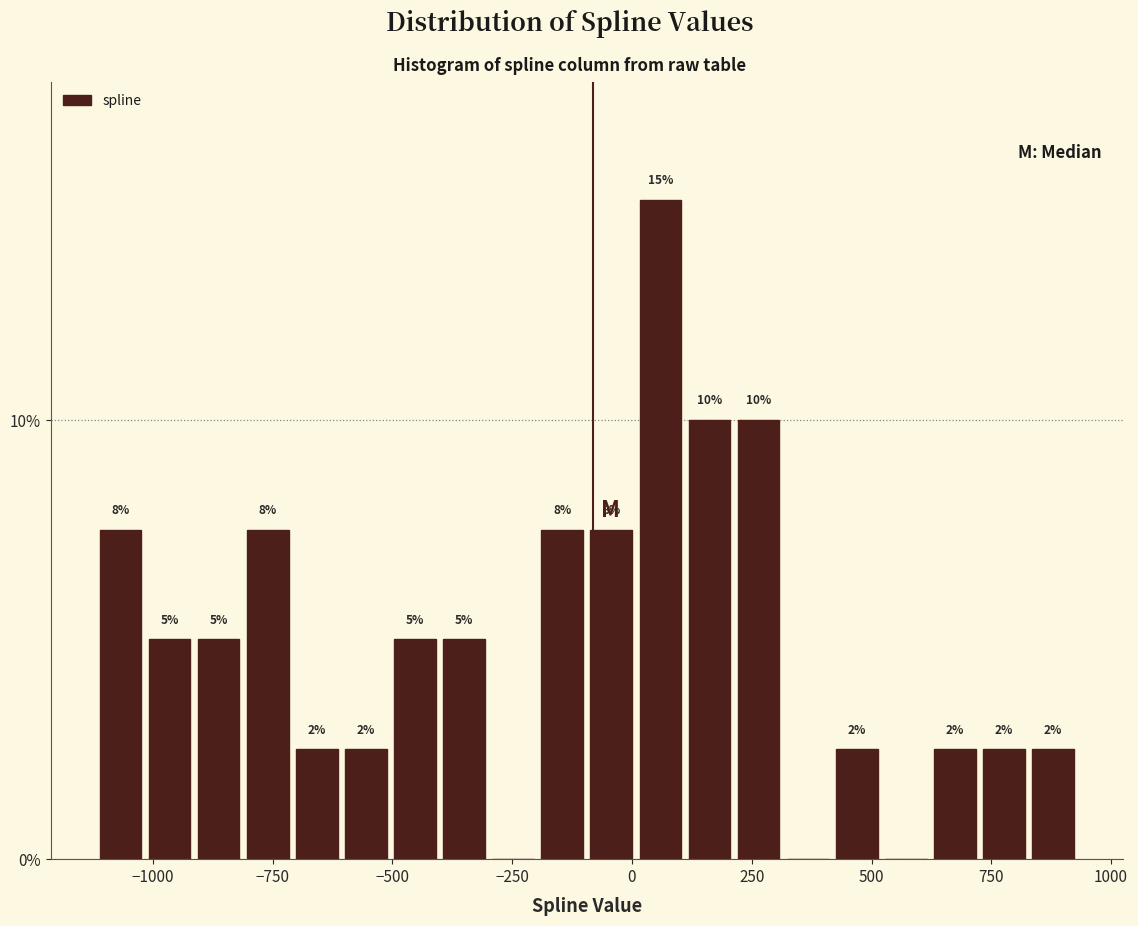

Read against the x-axis, roughly where is the centre of the tallest bar?

50